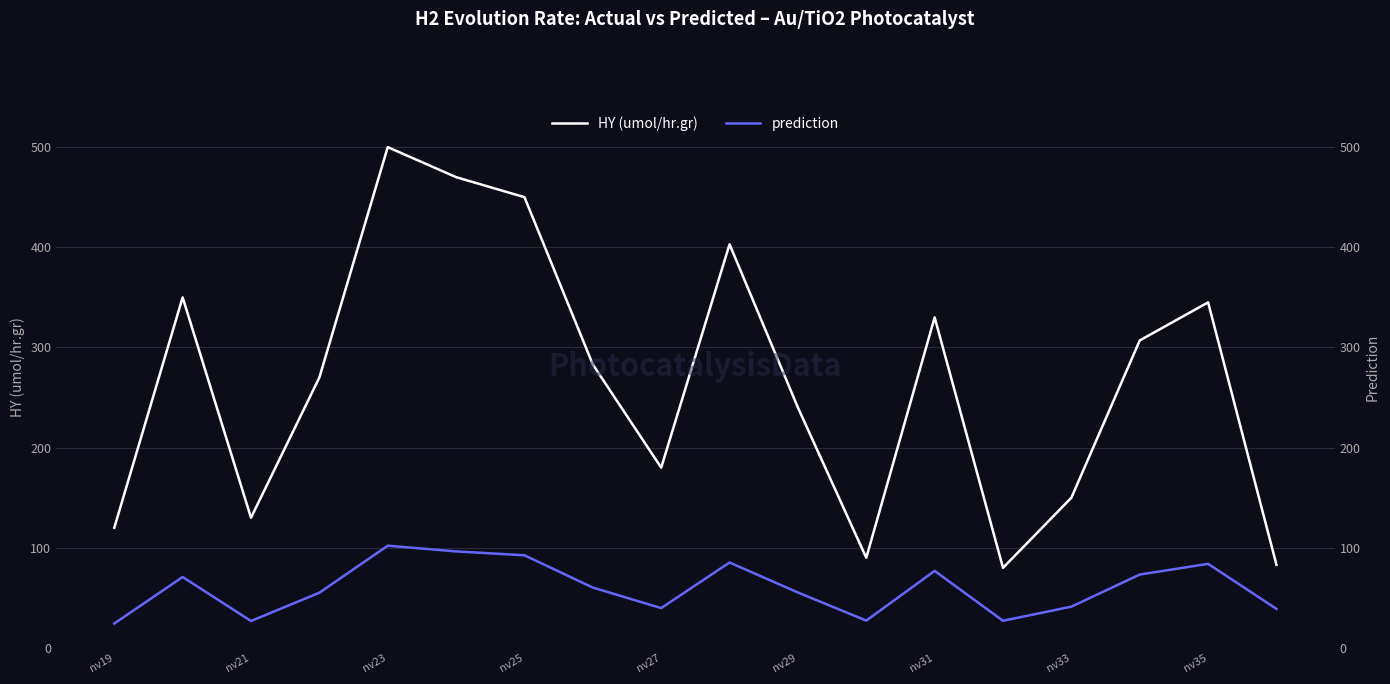

Is the value of HY (umol/hr.gr) at nv27 greater than the value of prediction at nv27?

Yes